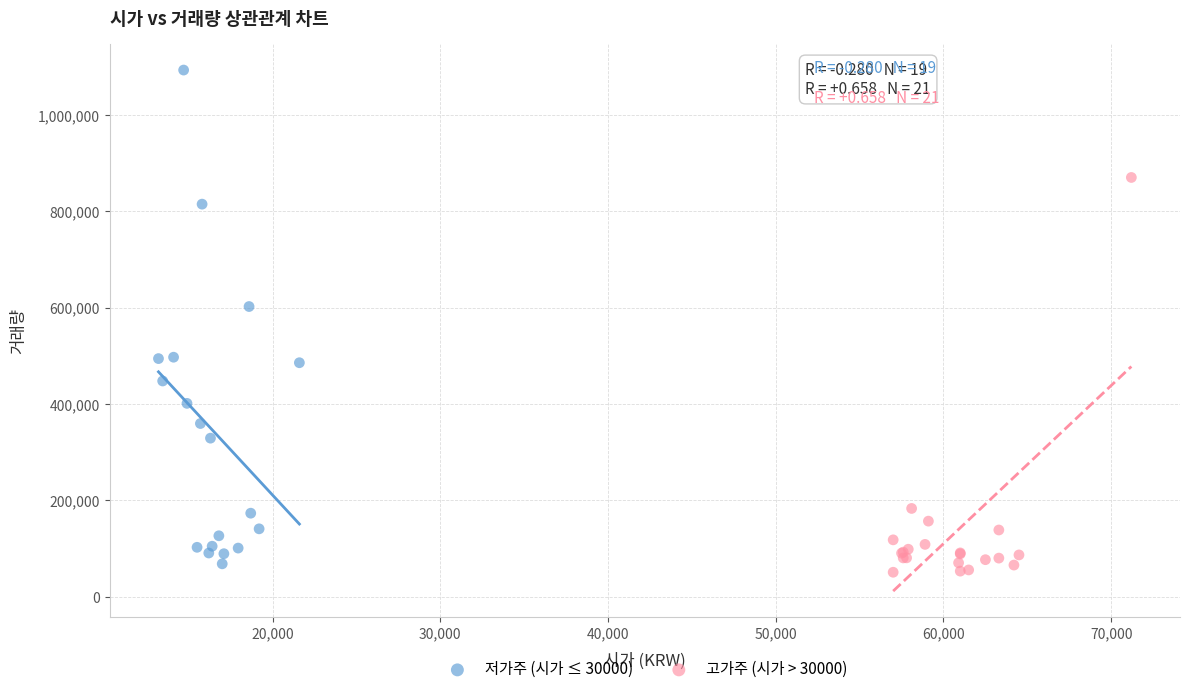

Which series contains the highest Y value?

저가주 (시가 ≤ 30000)